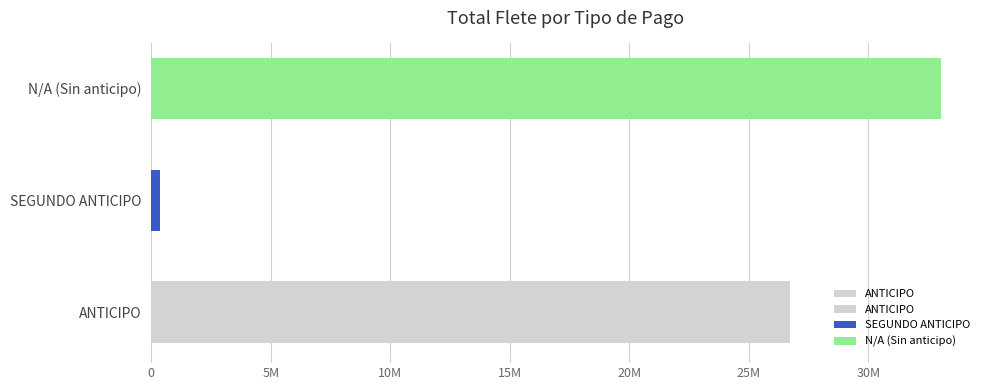

Reading left to right, what are all the values shown in this chart?

26706821	366800	33012843